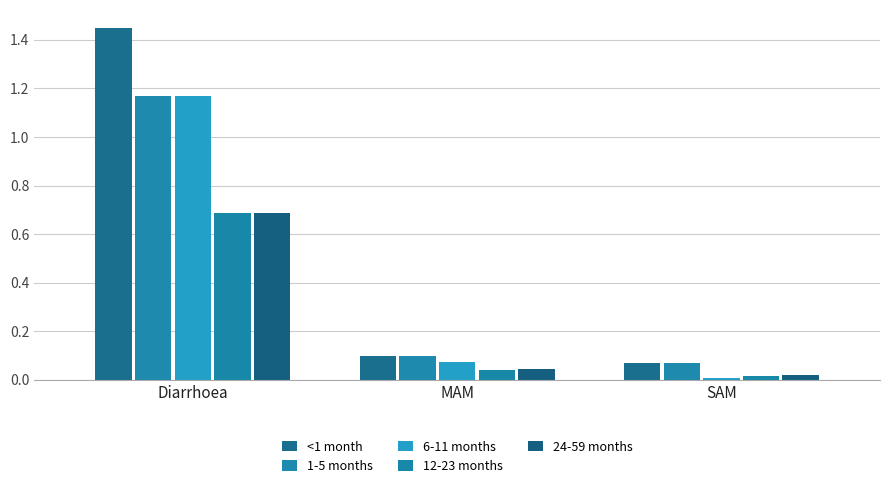

Which series has the largest range (max minus min)?

<1 month